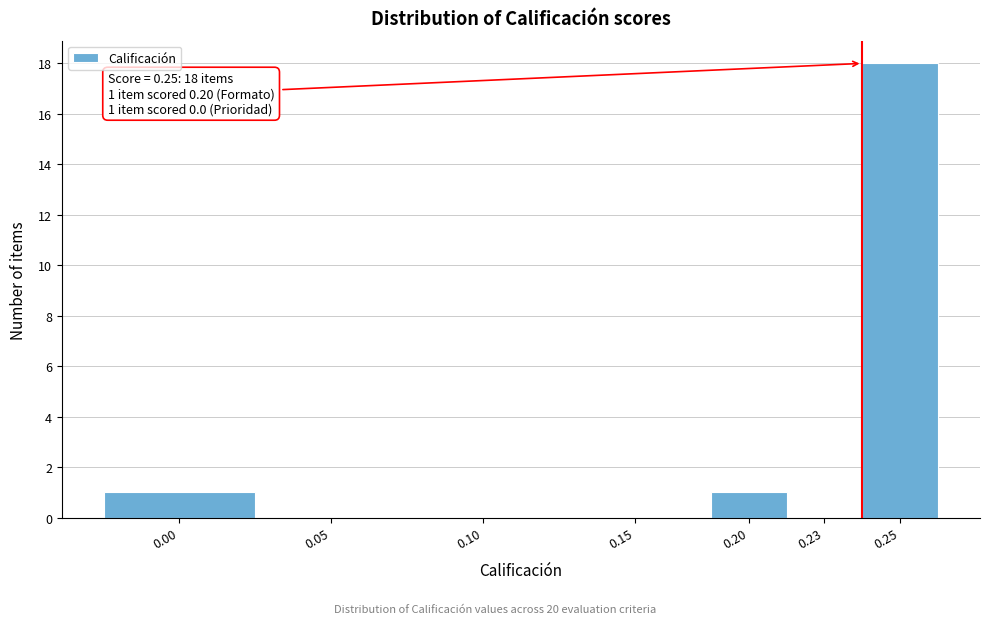

Reading left to right, list all the values displayed in this chart.

0.00=1	0.05=0	0.10=0	0.15=0	0.20=1	0.23=0	0.25=18